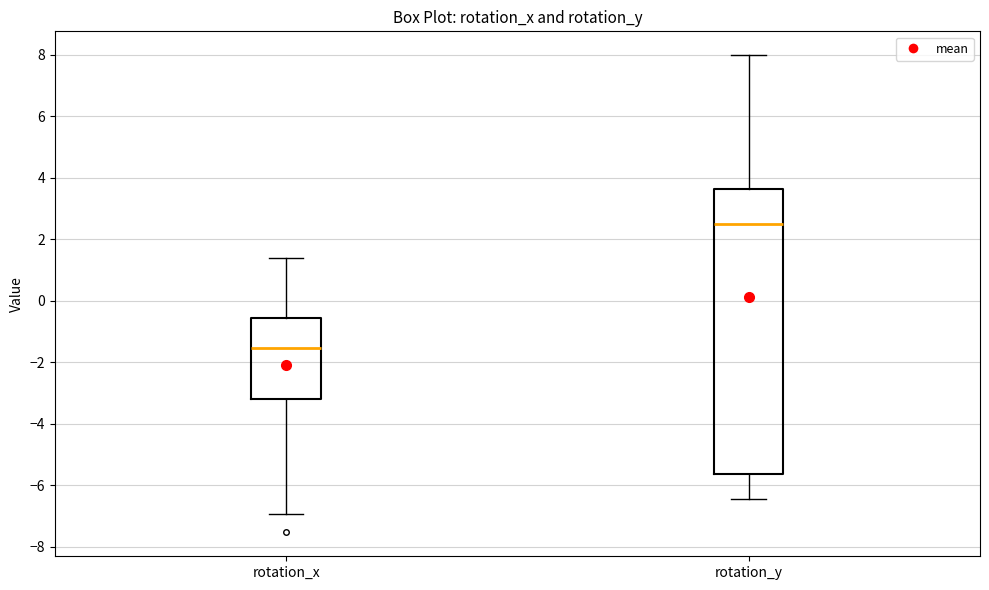

Reading left to right, transcribe this box plot: for each box, give where its median line is, the range the box spans, and where its two whiskers end, as read against the y-axis. The values are not printed on the chart, so give them approximately, as read against the axis.

rotation_x: median -1.6, box -3.2 to -0.6, whiskers -7.0 to 1.4
rotation_y: median 2.6, box -5.6 to 3.6, whiskers -6.4 to 8.0